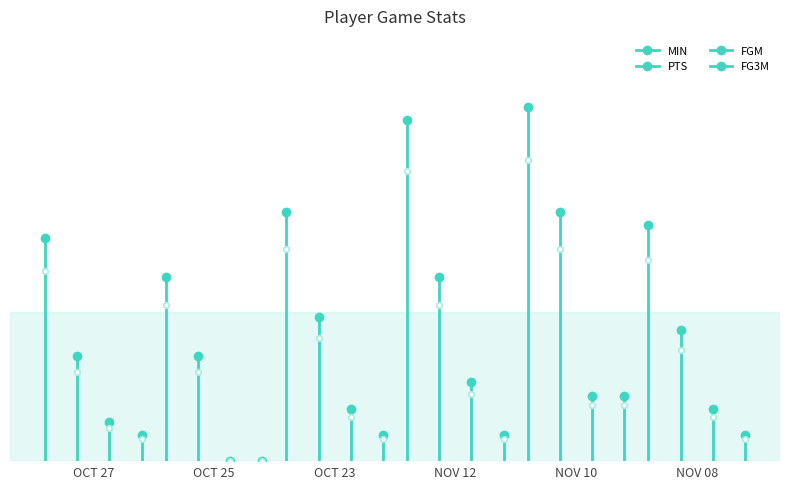

What are all the series names shown in the legend?

MIN, PTS, FGM, FG3M